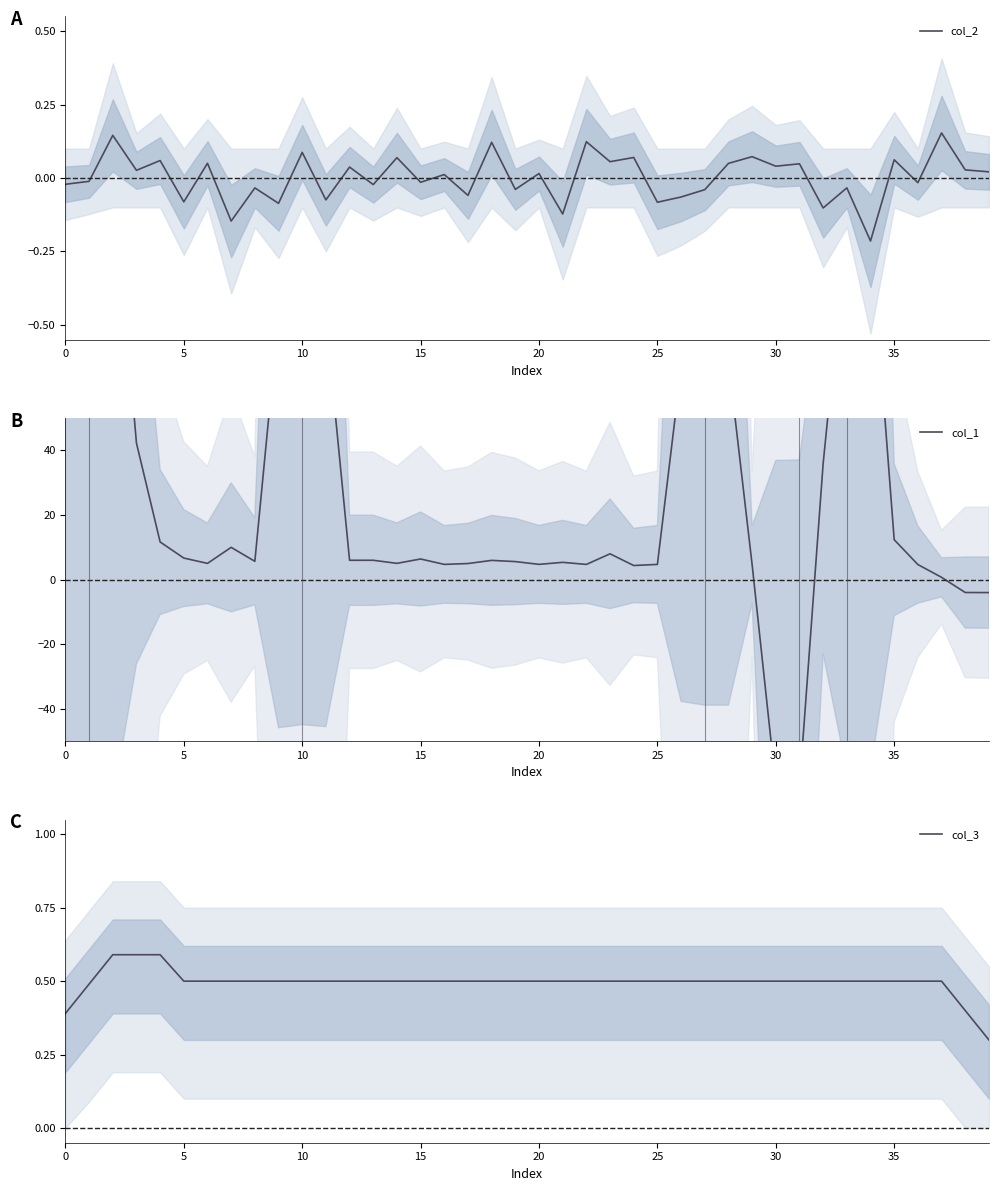

True or false: col_2 and col_1 intersect in this chart.

True